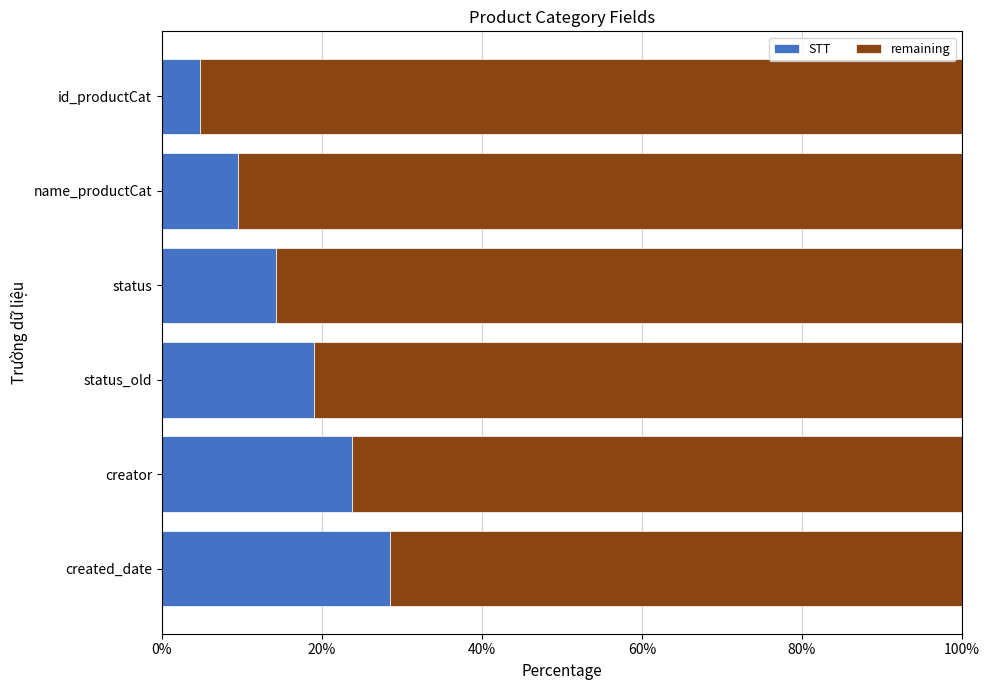

Is it true that STT equals 28.6 at created_date?

True